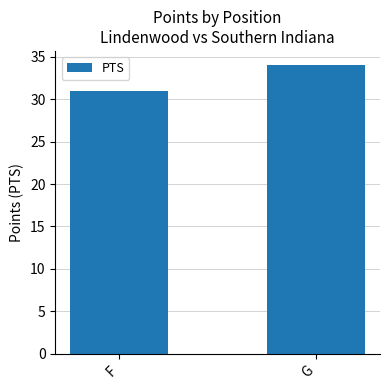

What is the change in value from F to G?

+3